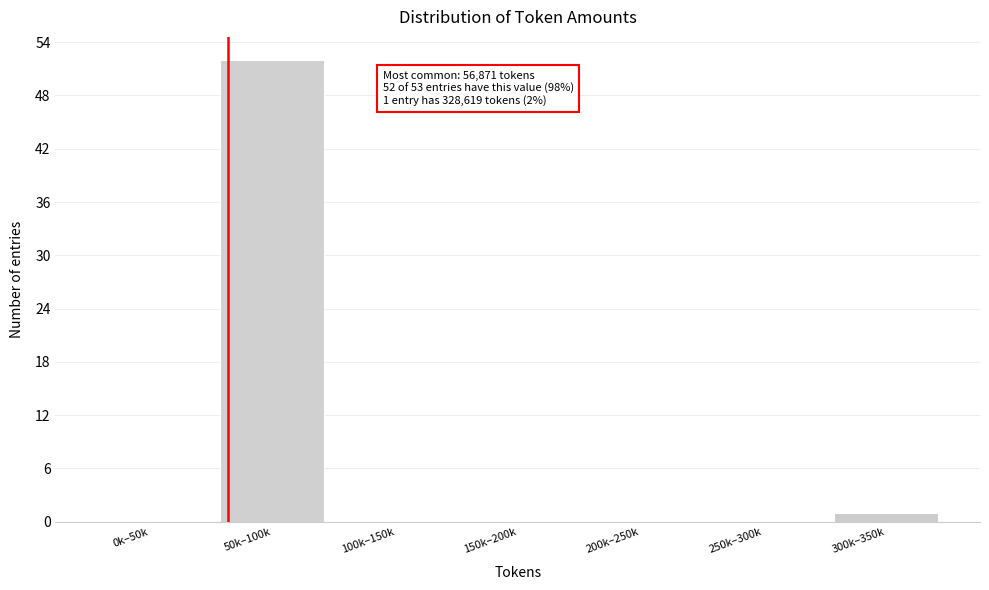

Reading left to right, transcribe all the data shown in this chart.

0k–50k=0	50k–100k=52	100k–150k=0	150k–200k=0	200k–250k=0	250k–300k=0	300k–350k=1